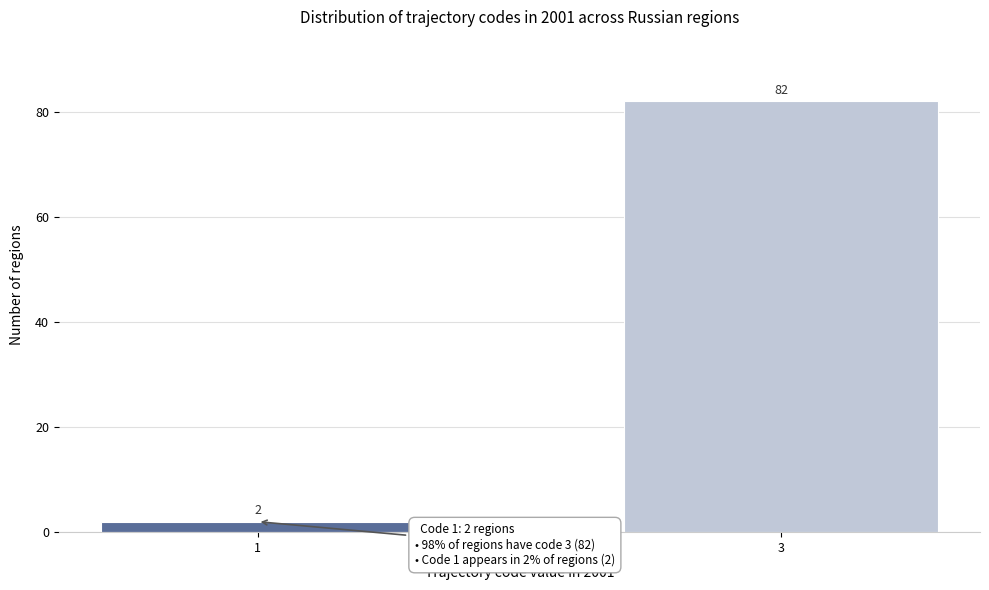

Reading left to right, what are all the values shown in this chart?

1=2	3=82